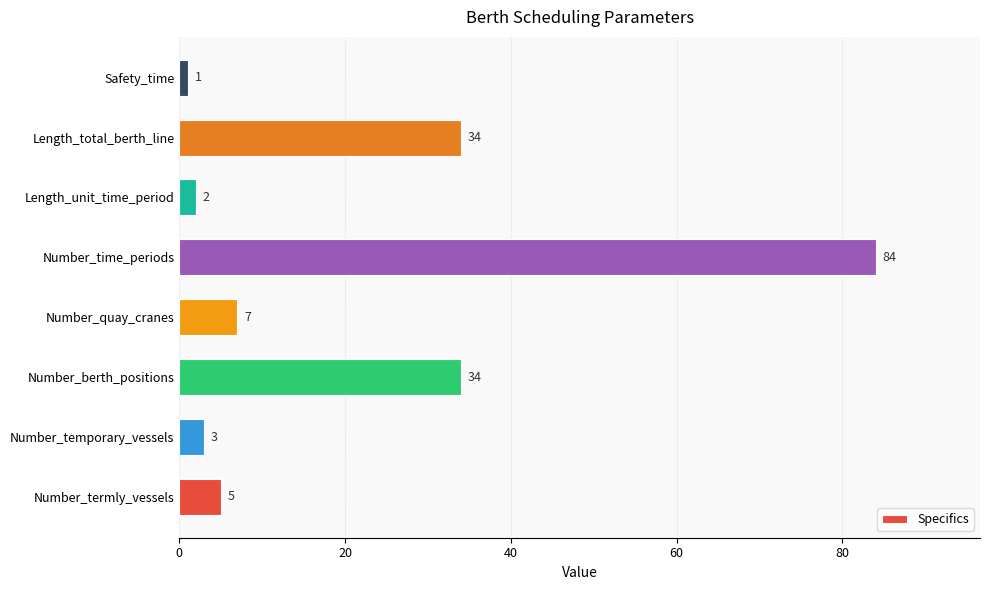

Reading bottom to top, transcribe all the data shown in this chart.

Number_termly_vessels=5	Number_temporary_vessels=3	Number_berth_positions=34	Number_quay_cranes=7	Number_time_periods=84	Length_unit_time_period=2	Length_total_berth_line=34	Safety_time=1